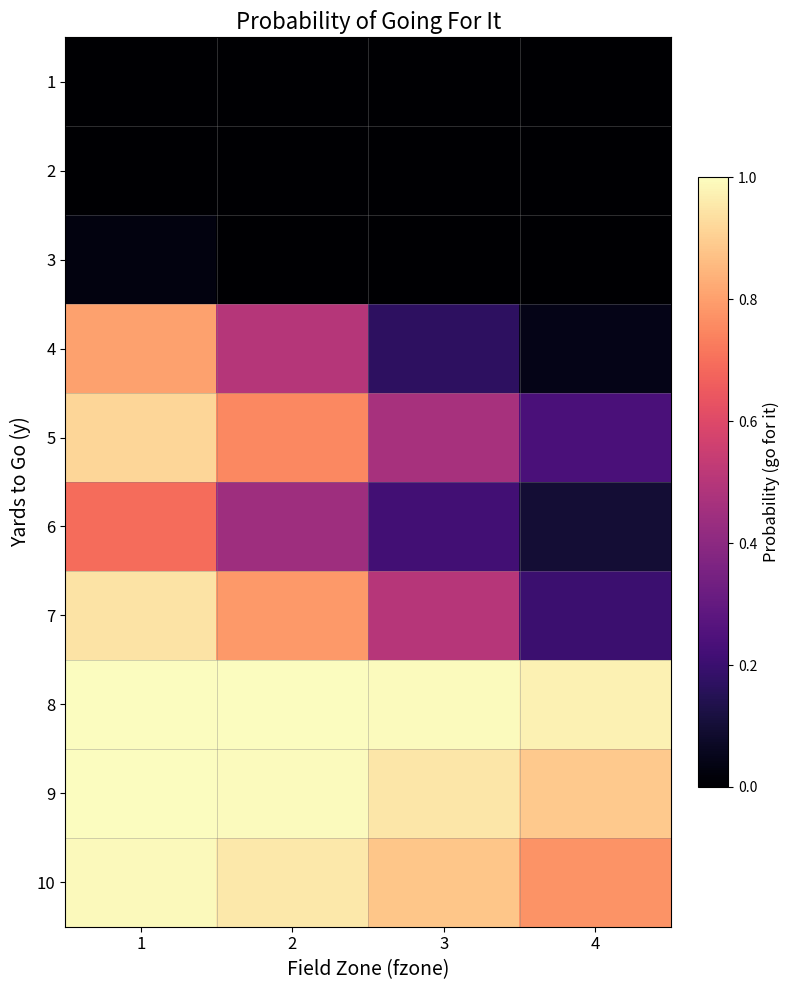

Reading left to right, list all the values displayed in this chart.

1: 1=0.0	2=0.0	3=0.0	4=0.0
2: 1=0.0	2=0.0	3=0.0	4=0.0
3: 1=0.0	2=0.0	3=0.0	4=0.0
4: 1=0.8	2=0.5	3=0.2	4=0.0
5: 1=0.9	2=0.8	3=0.5	4=0.2
6: 1=0.7	2=0.4	3=0.2	4=0.1
7: 1=0.9	2=0.8	3=0.5	4=0.2
8: 1=1.0	2=1.0	3=1.0	4=1.0
9: 1=1.0	2=1.0	3=1.0	4=0.9
10: 1=1.0	2=1.0	3=0.9	4=0.8